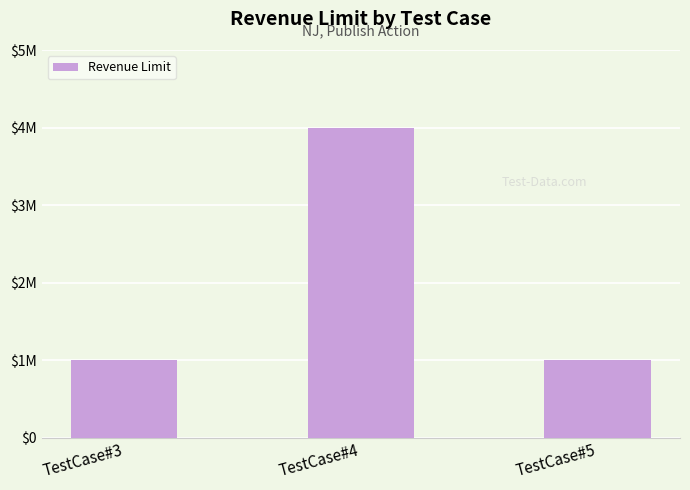

Are the bars horizontal?

No